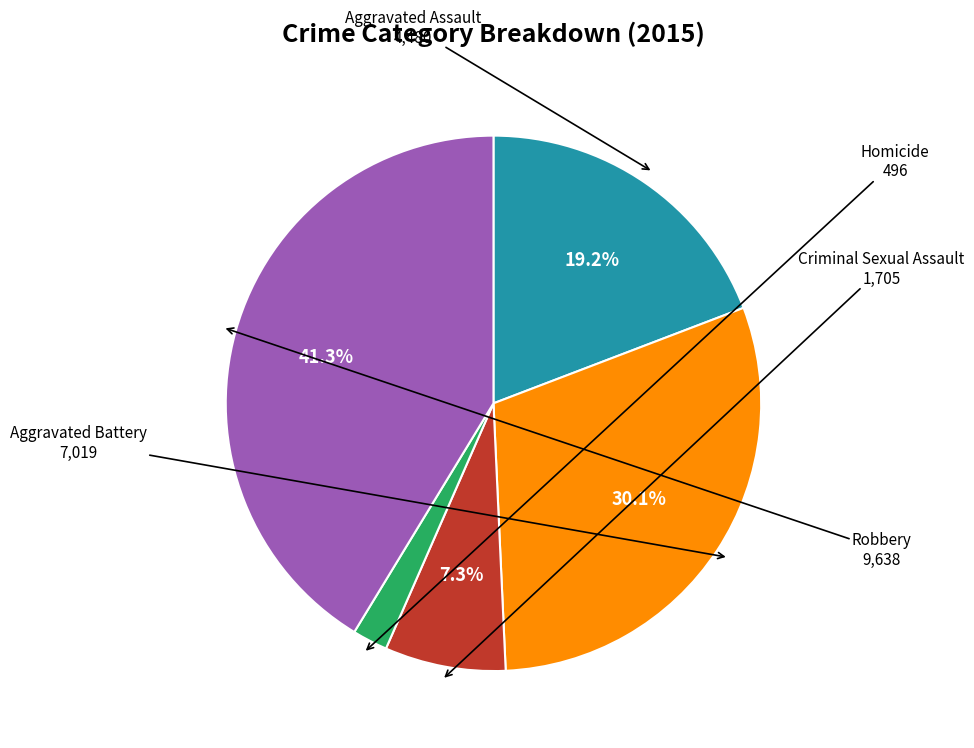

Does any single category account for the majority?

No